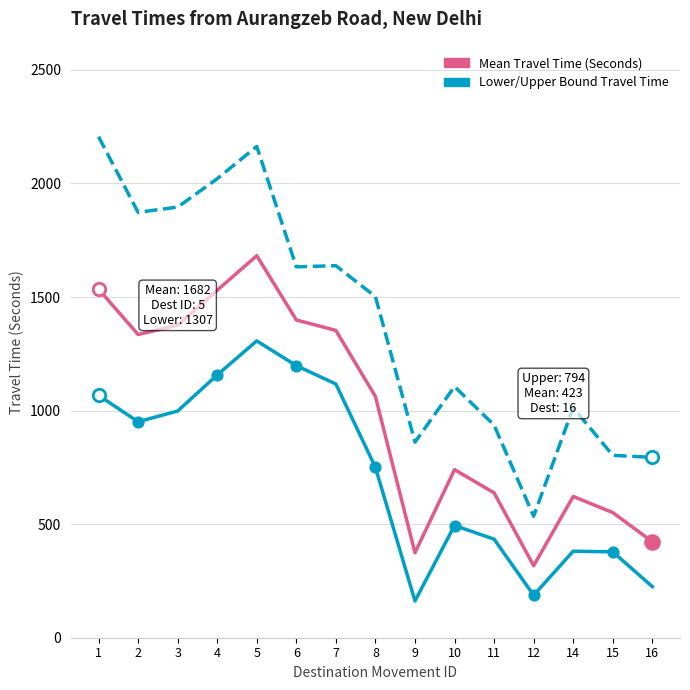

What is the greatest value displayed?

2206